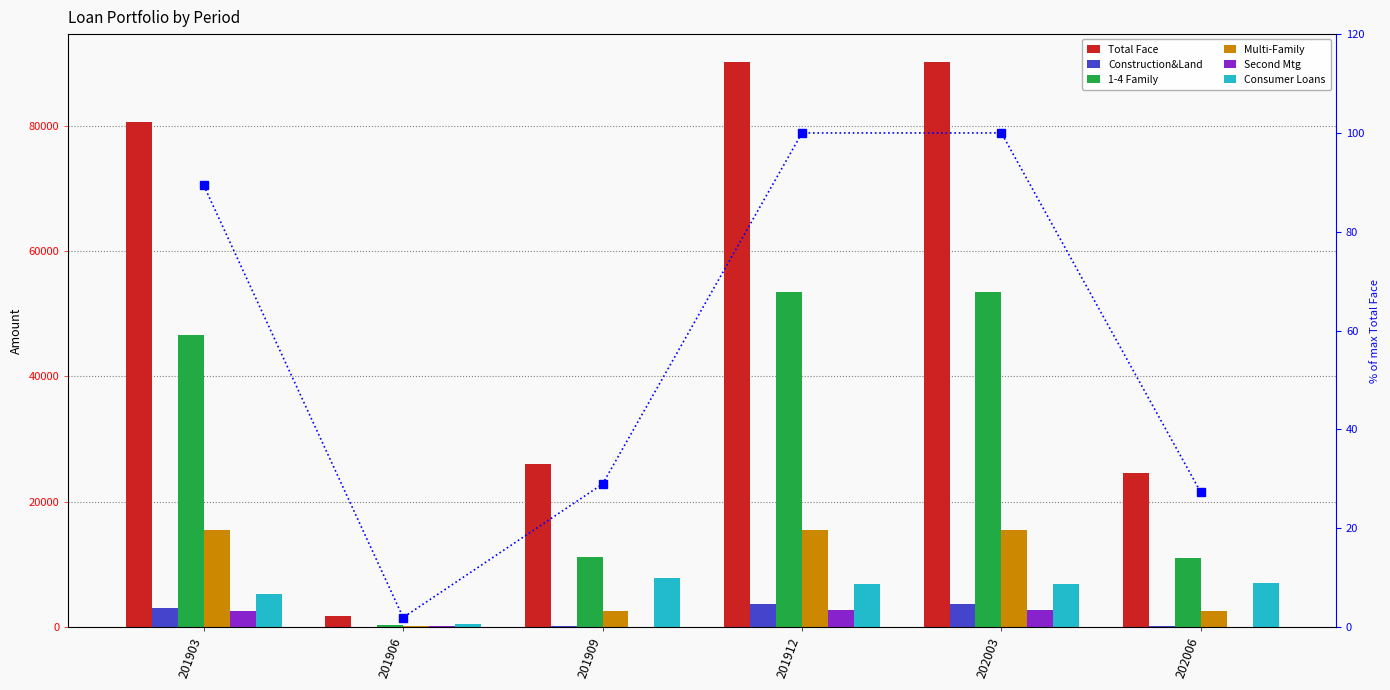

Reading left to right, extract all data points from this chart.

Total Face: 80525.0	1741.0	26078.0	90087.0	90087.0	24556.0
Construction&Land: 3100.0	82.4	163.0	3618.0	3618.0	233.0
1-4 Family: 46649.0	331.5	11162.0	53445.0	53445.0	10995.0
Multi-Family: 15517.0	203.0	2630.0	15502.0	15502.0	2571.0
Second Mtg: 2523.0	155.1	66.0	2663.0	2663.0	21.0
Consumer Loans: 5197.0	455.4	7905.0	6791.0	6791.0	6978.0